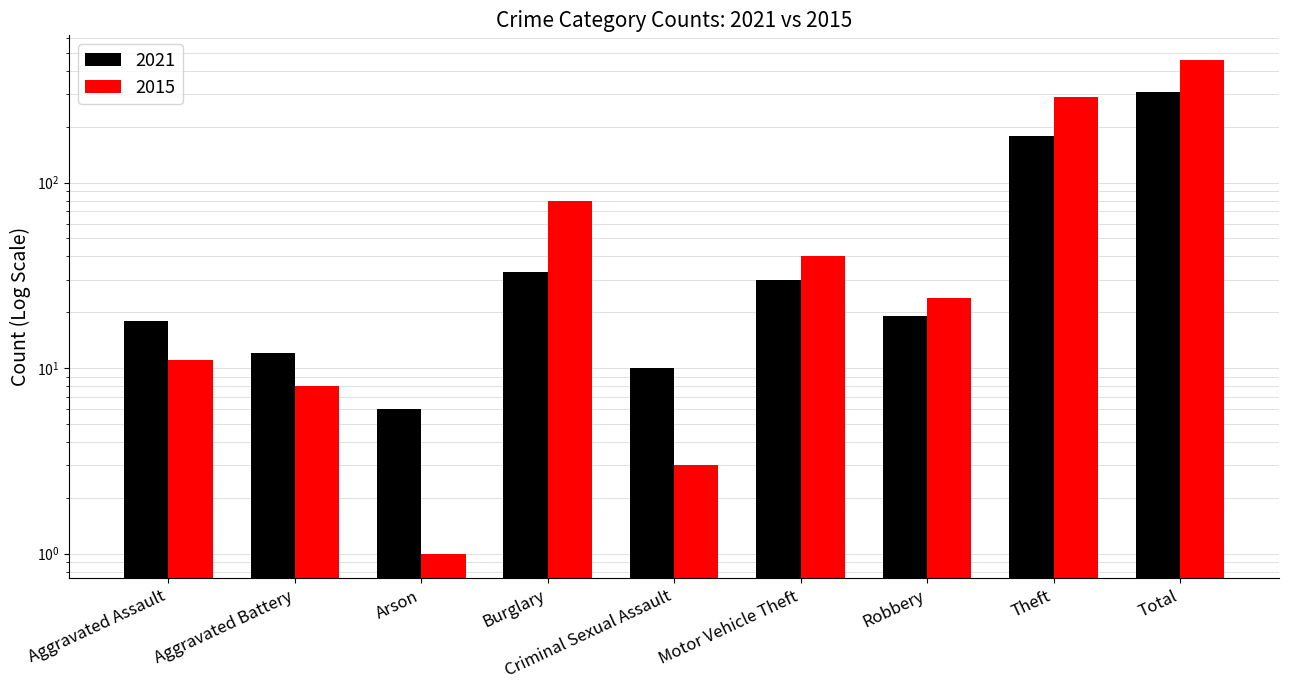

What is the difference between the maximum and second lowest values in the 2021 series?

298